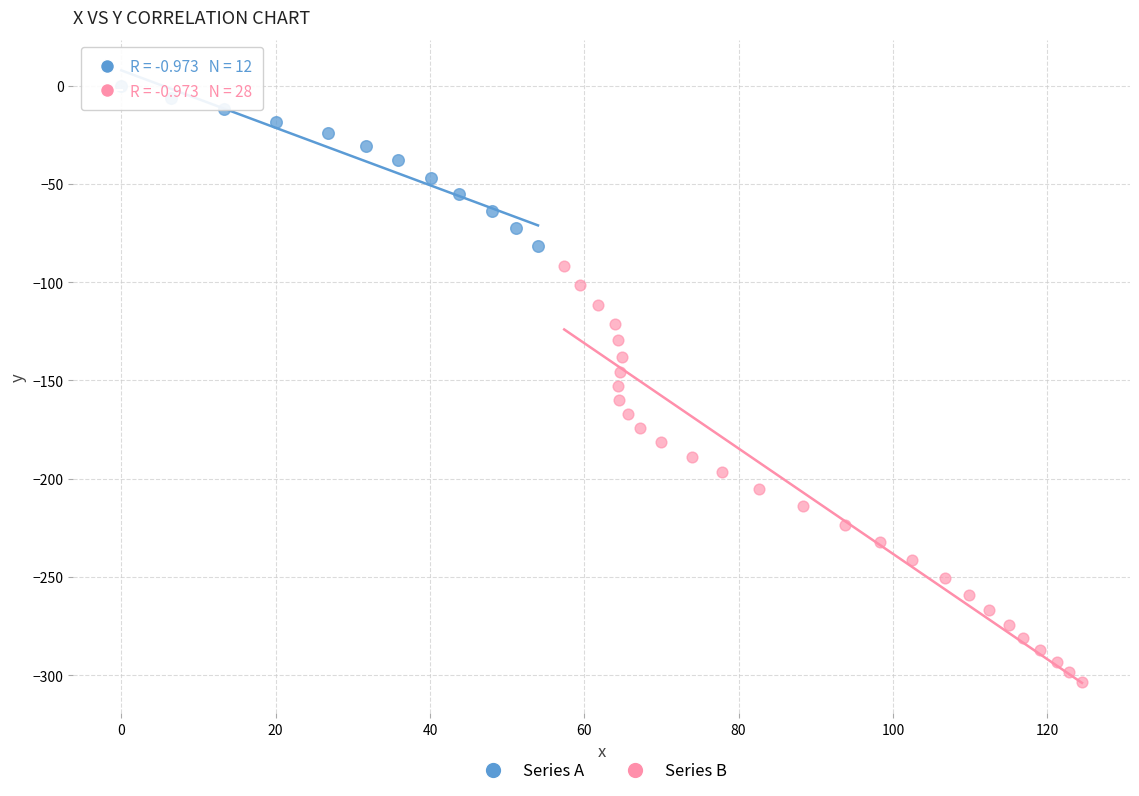

Which series contains the lowest Y value?

Series B